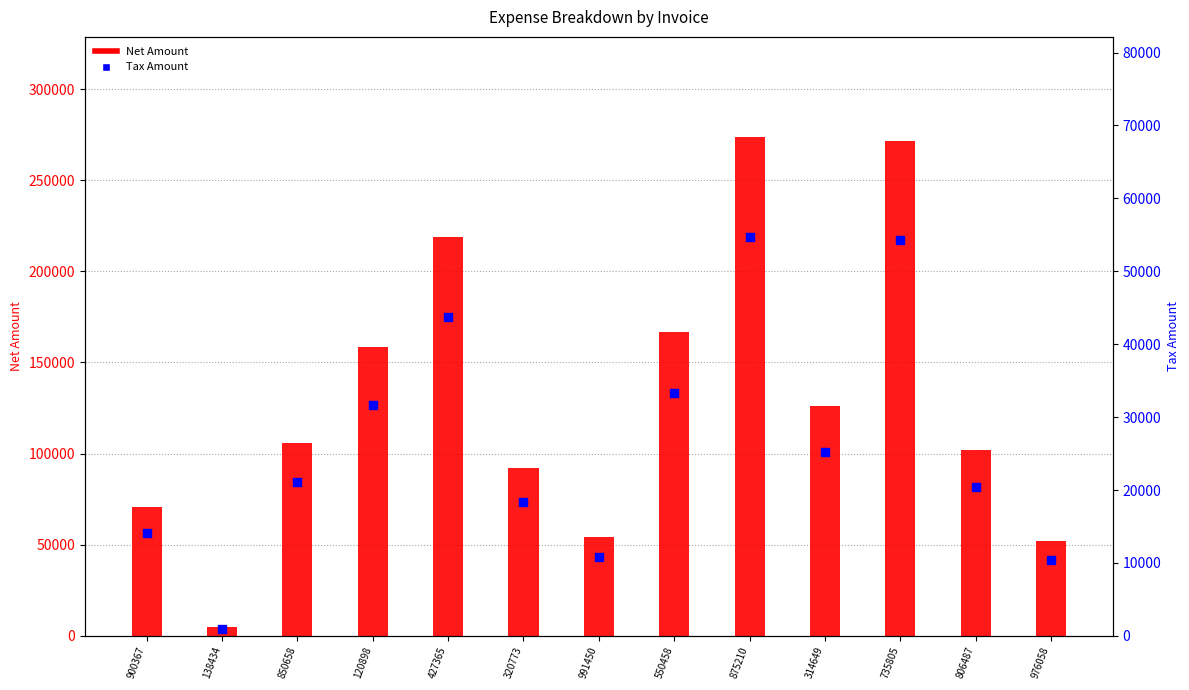

Which series has the widest spread of Y values?

Net Amount